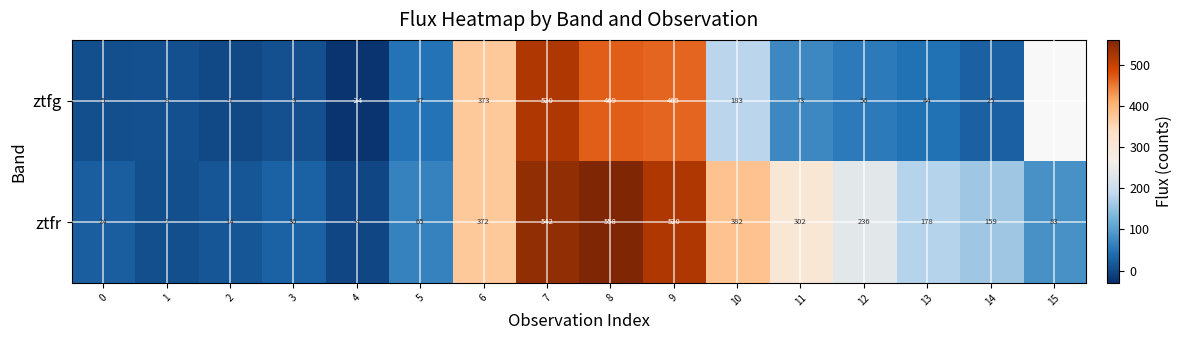

How many values in the ztfr series are below 178?

8